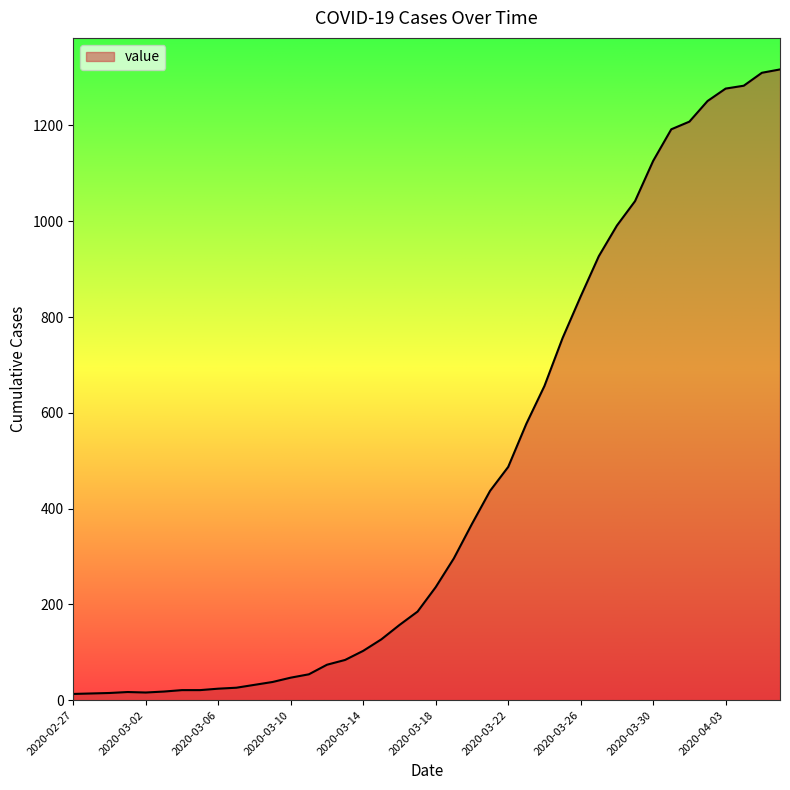

What is the greatest value displayed?

1317